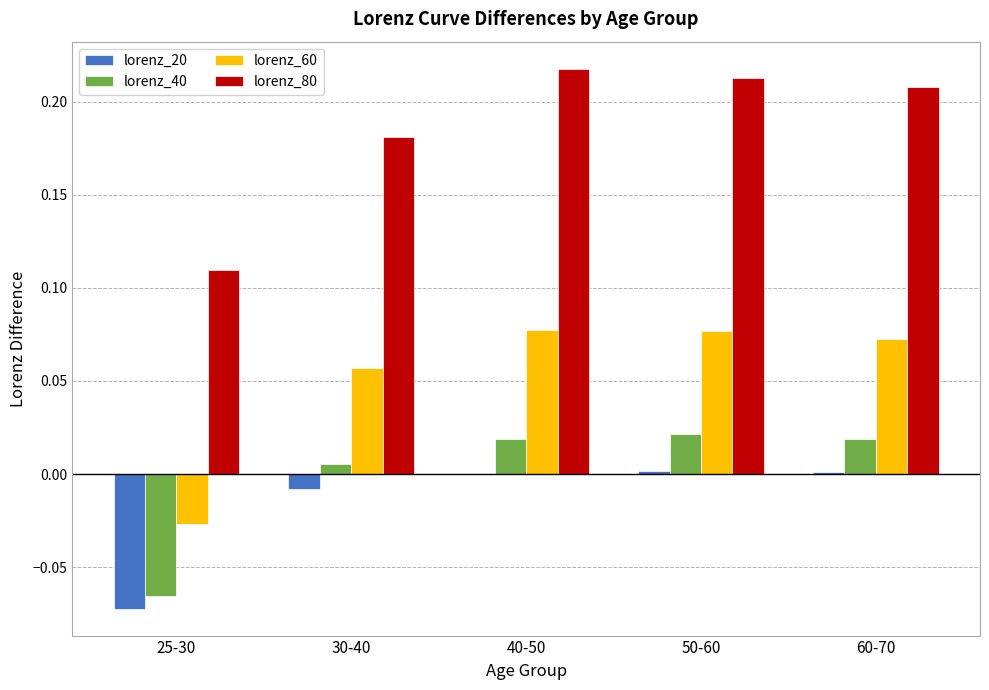

Count the number of categories in the chart.

5